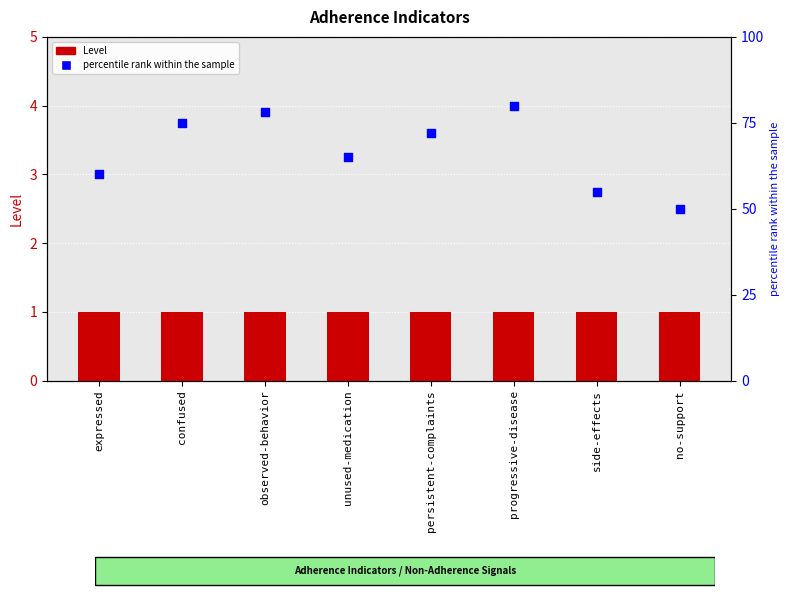

Which series has the widest spread of Y values?

percentile rank within the sample